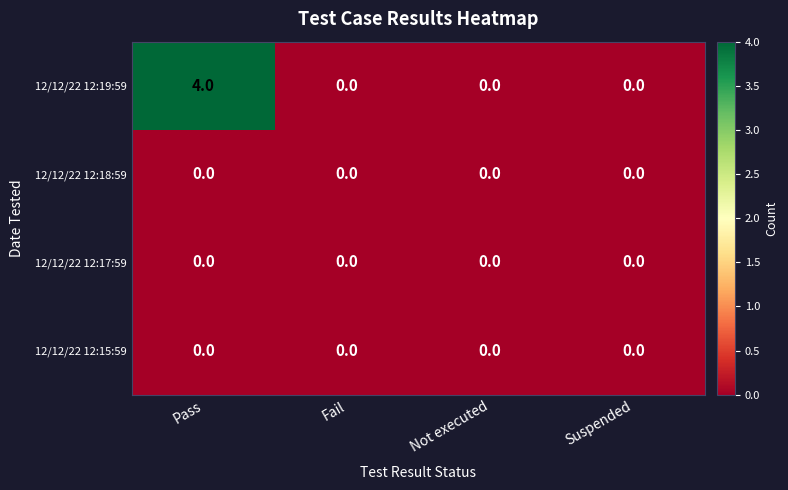

What is the highest value of the 12/12/22 12:19:59 series?

4